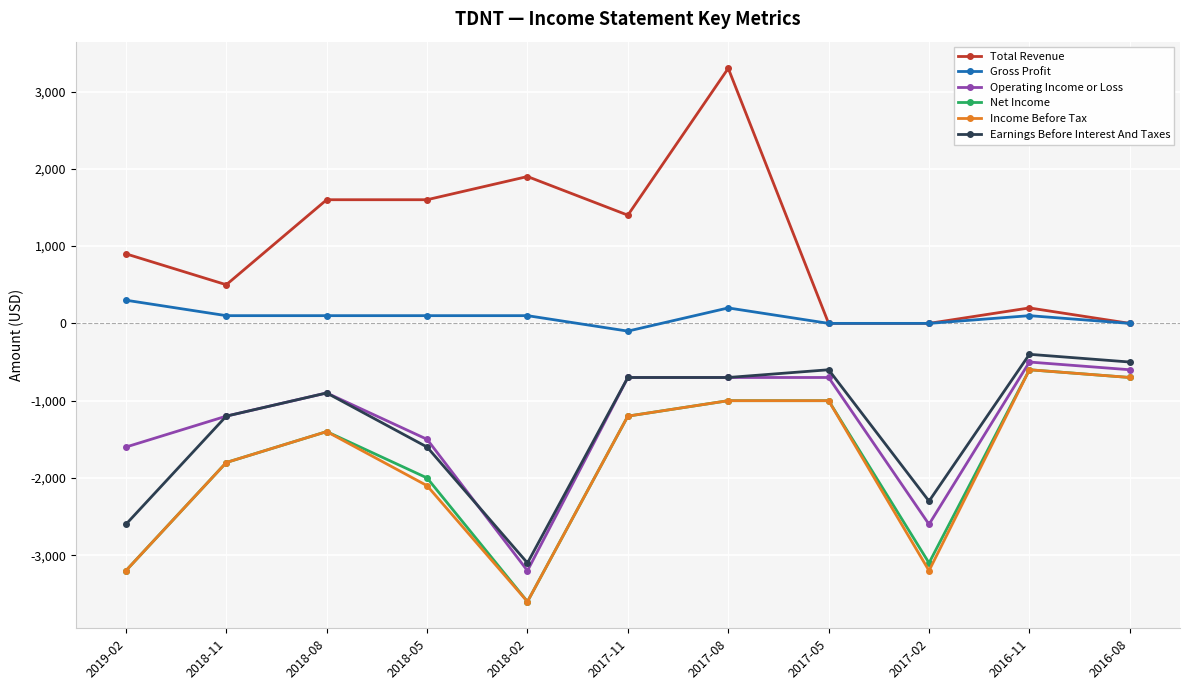

What is the approximate value of Operating Income or Loss at 2018-11, to the nearest 50?

-1200